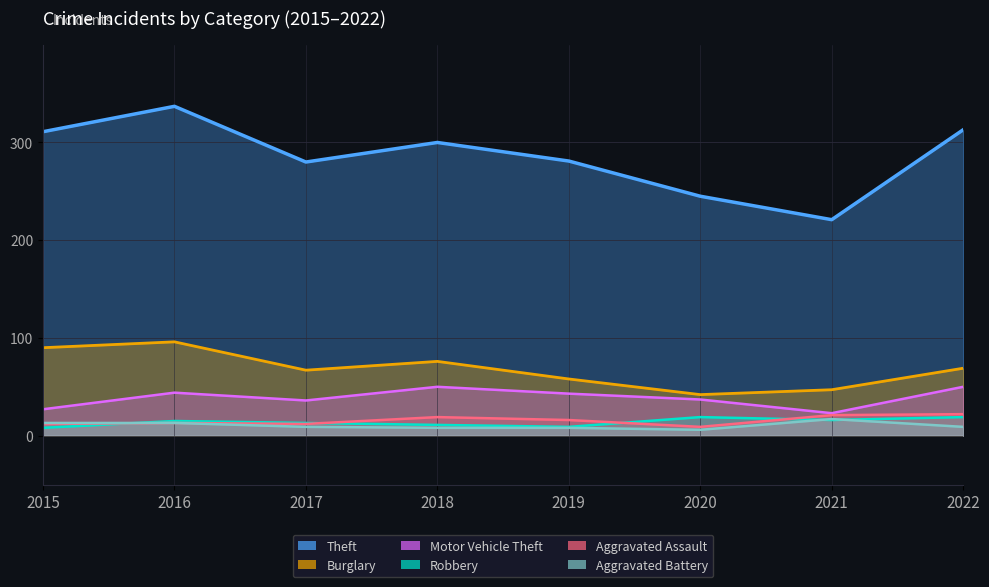

True or false: Robbery has a value of 16 at 2021.

True